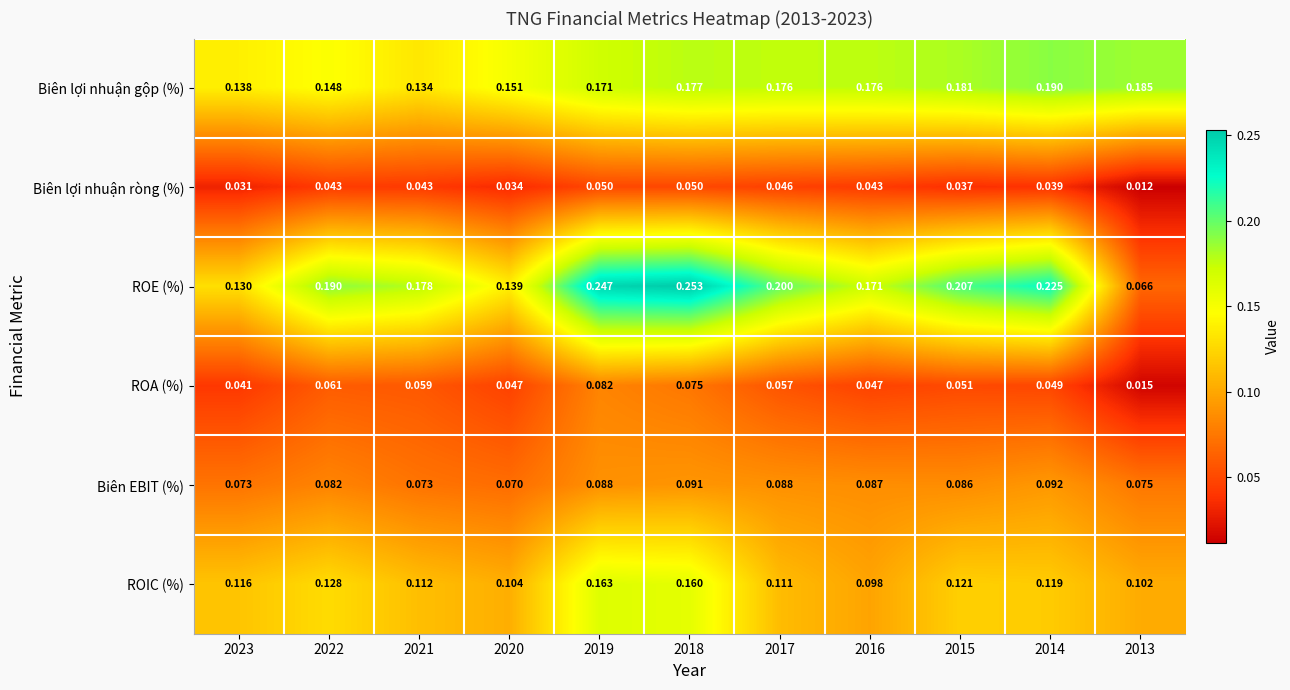

Rank the series by their maximum value, from lowest to highest.

Biên lợi nhuận ròng (%), ROA (%), Biên EBIT (%), ROIC (%), Biên lợi nhuận gộp (%), ROE (%)